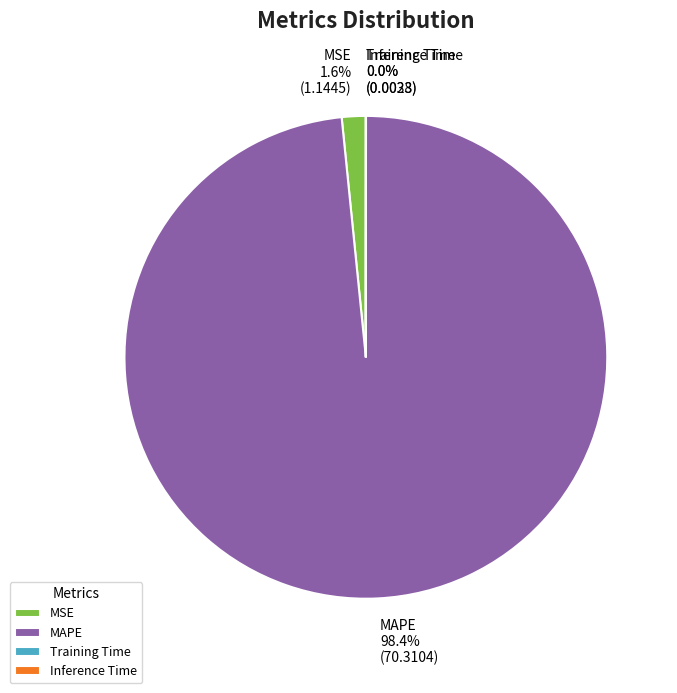

How much of the chart is everything except MSE?

98.4%